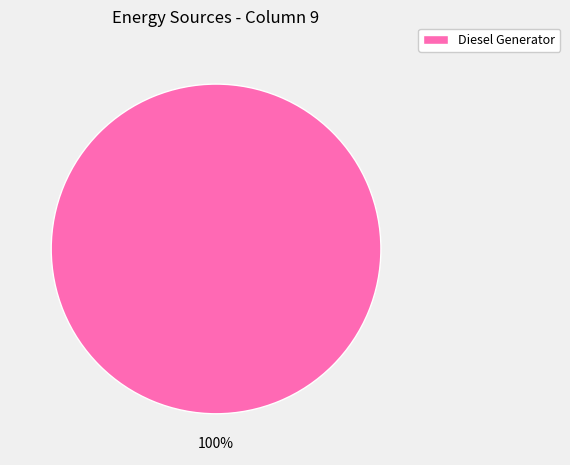

Is there a majority slice in this chart?

Yes